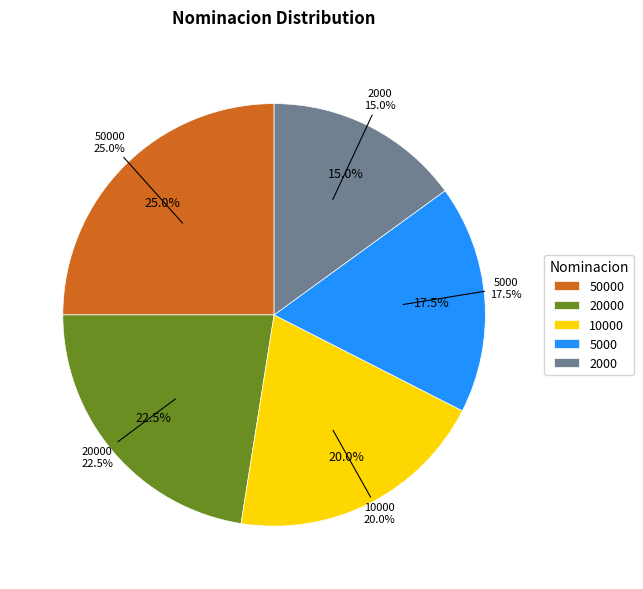

Is it true that 5000 is 31% of the pie?

False